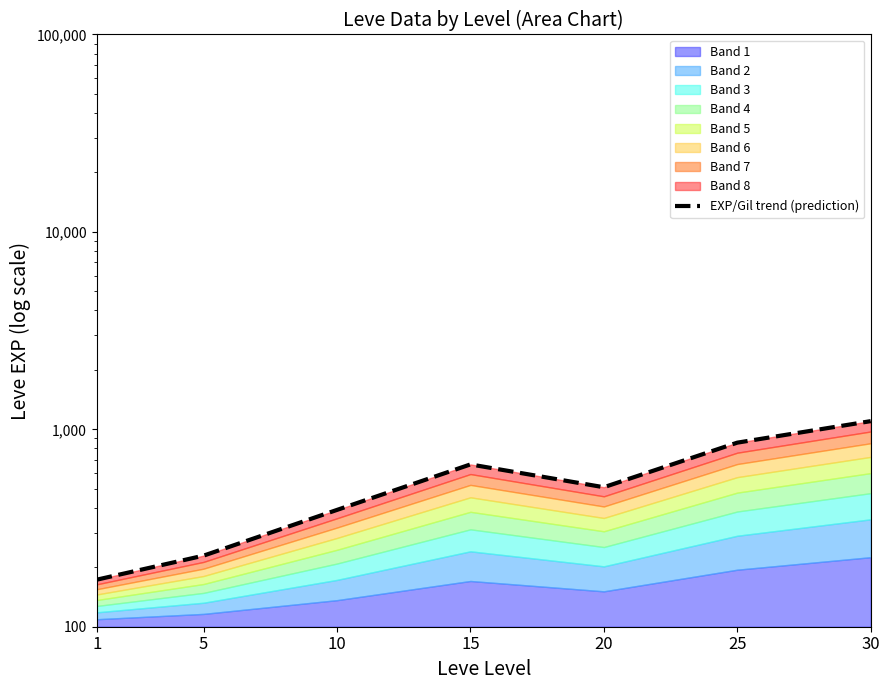

At which category does the chart reach its peak across all series?

30